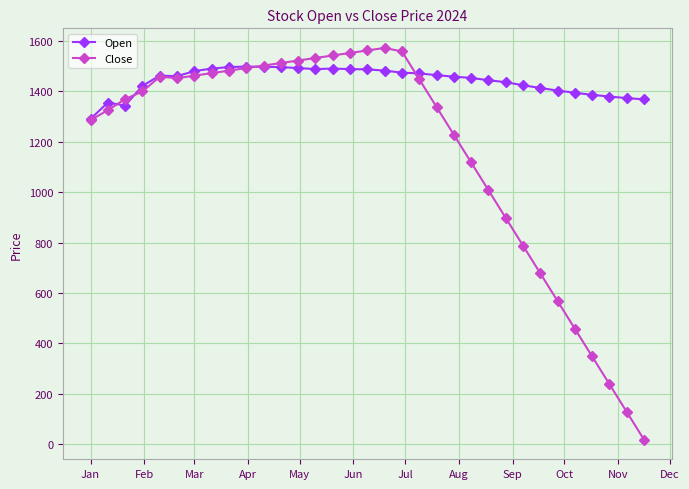

Rank the series by their average value, from lowest to highest.

Close, Open